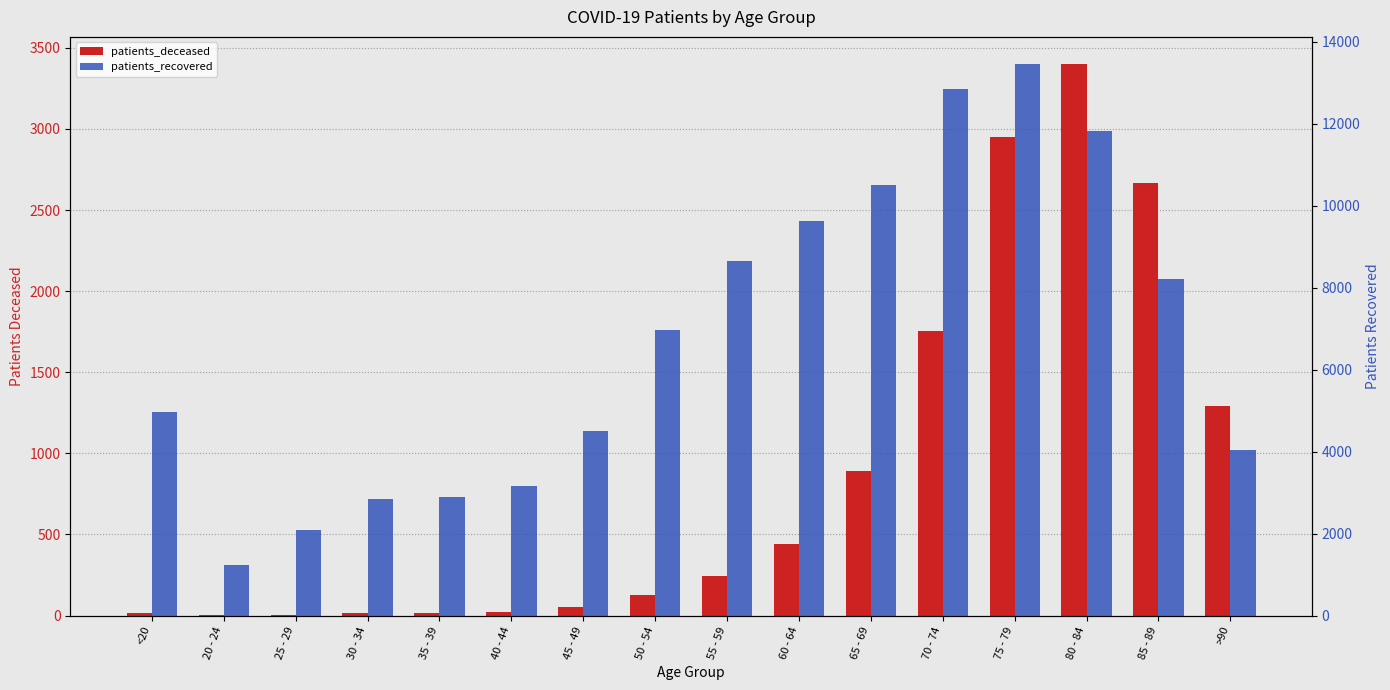

Which series has the largest range (max minus min)?

patients_recovered